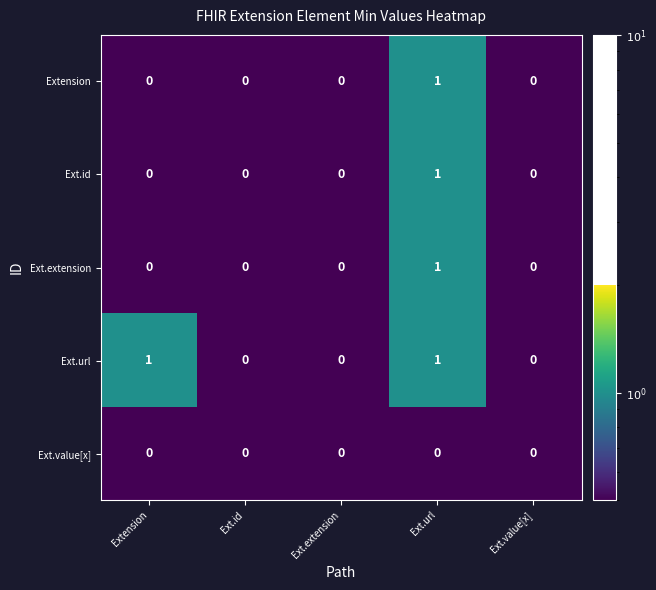

Reading left to right, what are all the values shown in this chart?

Extension: Extension=0	Ext.id=0	Ext.extension=0	Ext.url=1	Ext.value[x]=0
Ext.id: Extension=0	Ext.id=0	Ext.extension=0	Ext.url=1	Ext.value[x]=0
Ext.extension: Extension=0	Ext.id=0	Ext.extension=0	Ext.url=1	Ext.value[x]=0
Ext.url: Extension=1	Ext.id=0	Ext.extension=0	Ext.url=1	Ext.value[x]=0
Ext.value[x]: Extension=0	Ext.id=0	Ext.extension=0	Ext.url=0	Ext.value[x]=0